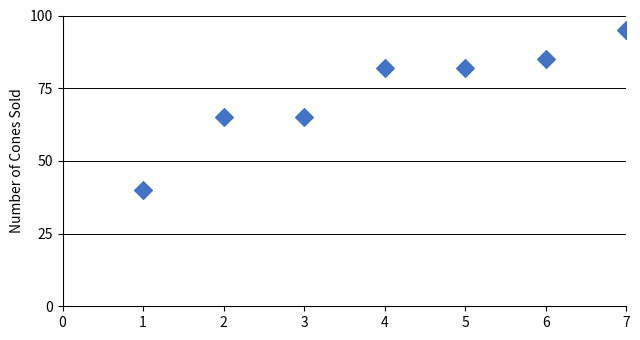

What is the average X value?

4